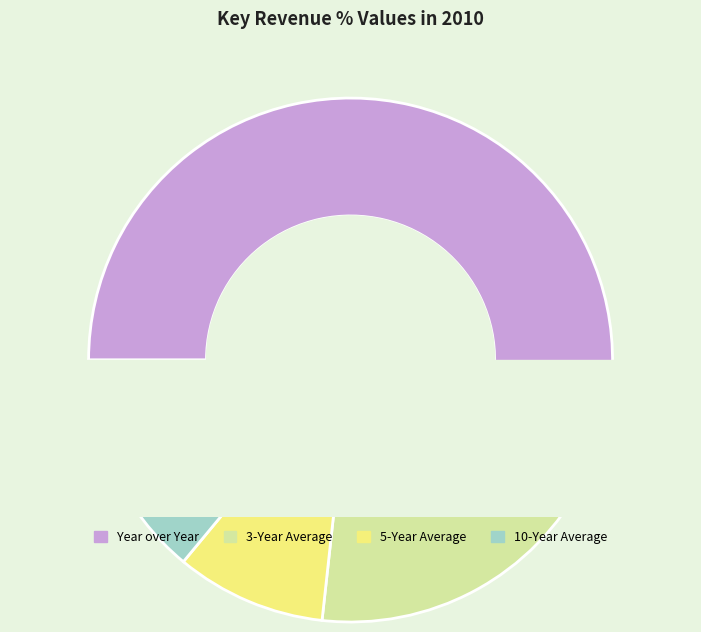

Count the number of slices in the pie.

4